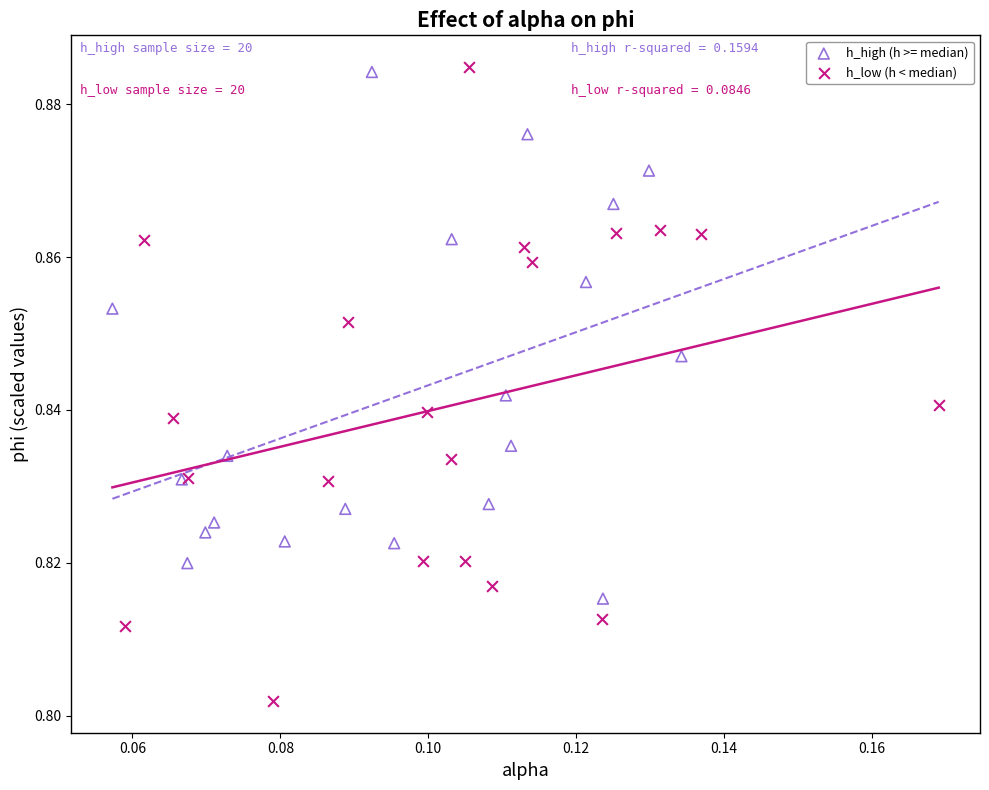

Which series reaches the minimum Y coordinate?

h_low (h < median)